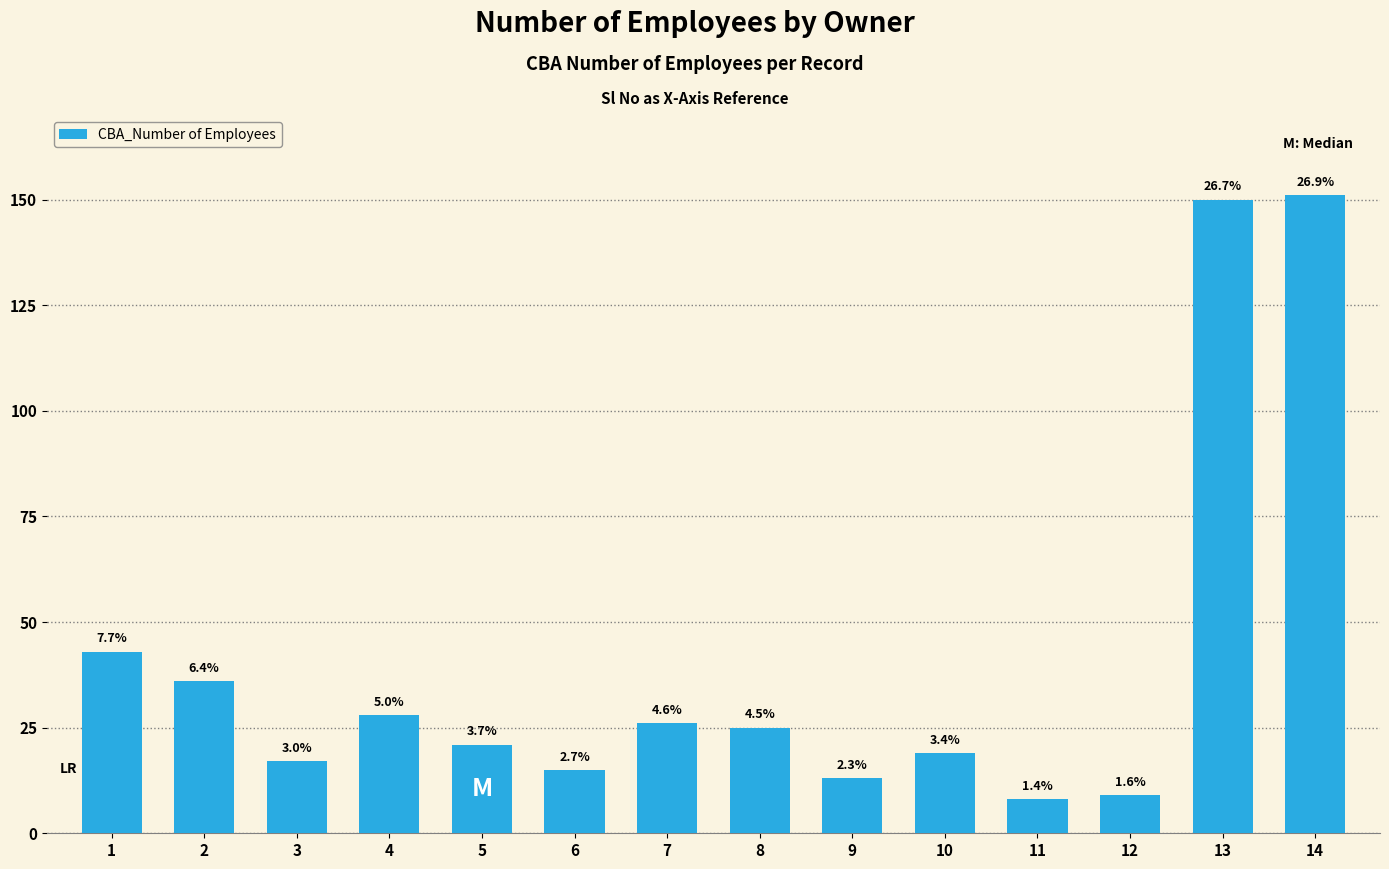

The chart shows a value of 16 at 8. True or false?

False